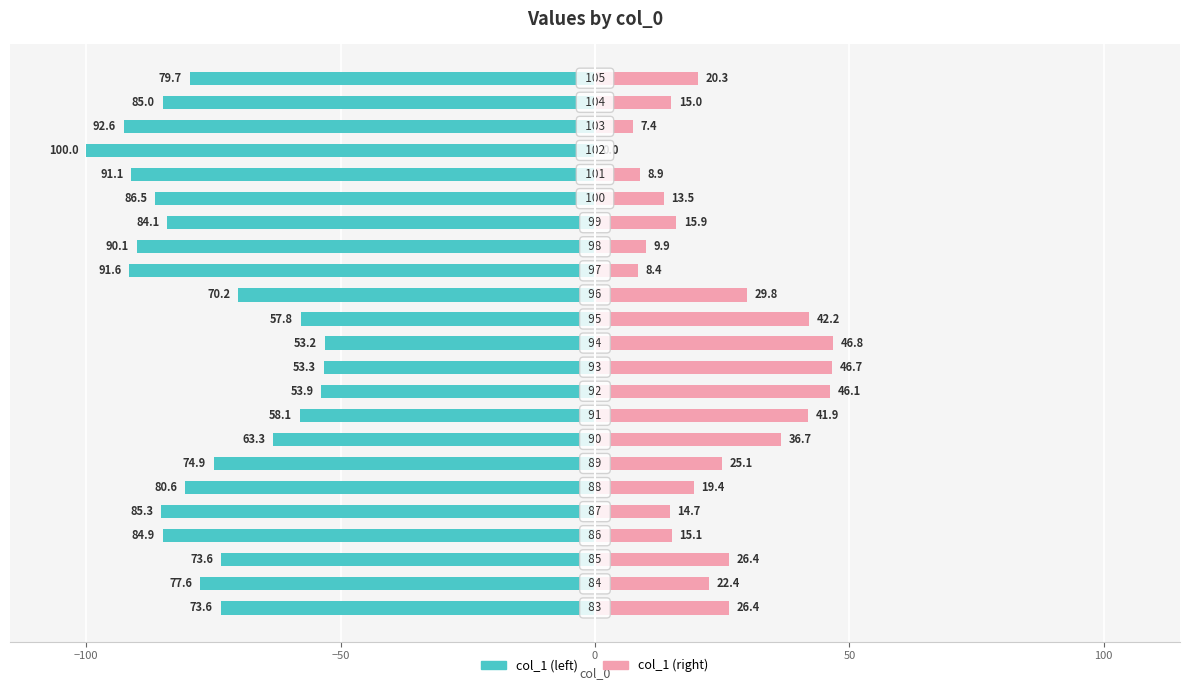

The col_1 (right) series shows 41.9 at 8. True or false?

True